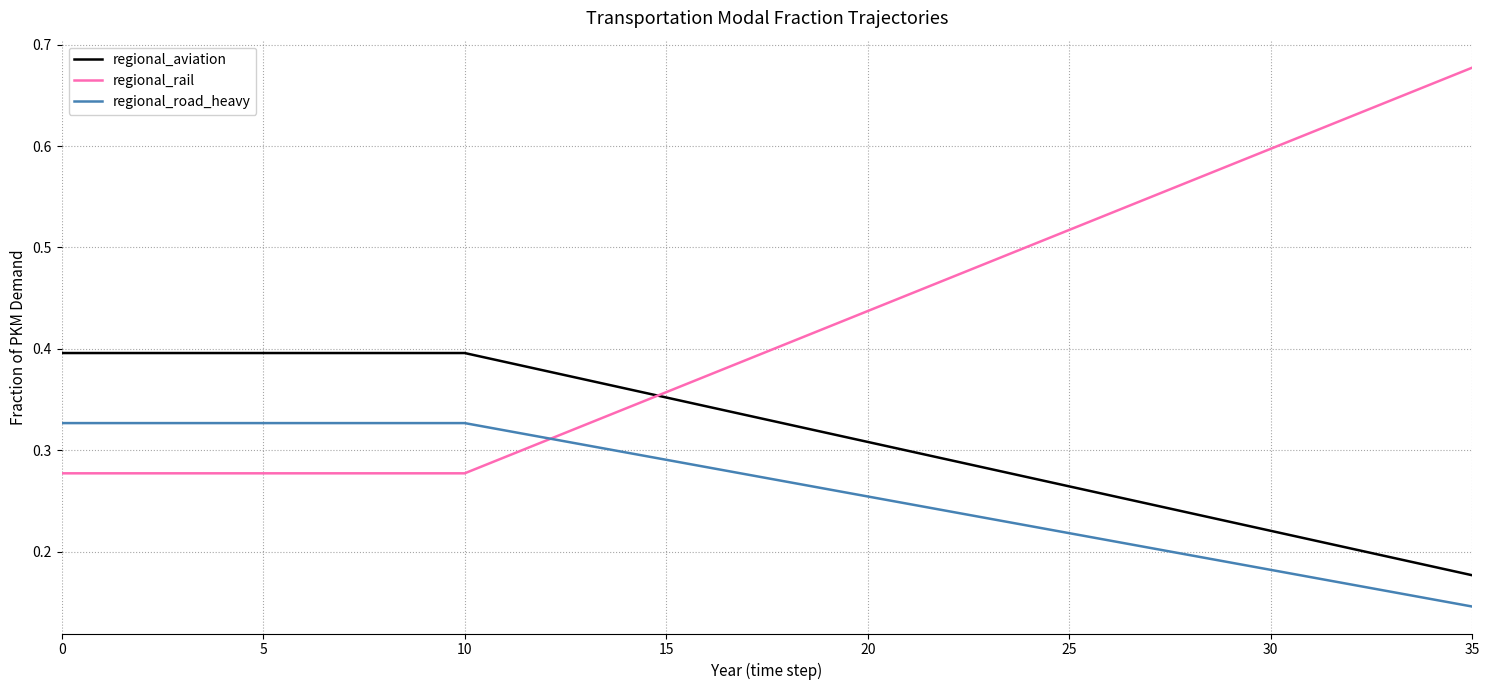

True or false: regional_aviation and regional_road_heavy cross at least once.

False